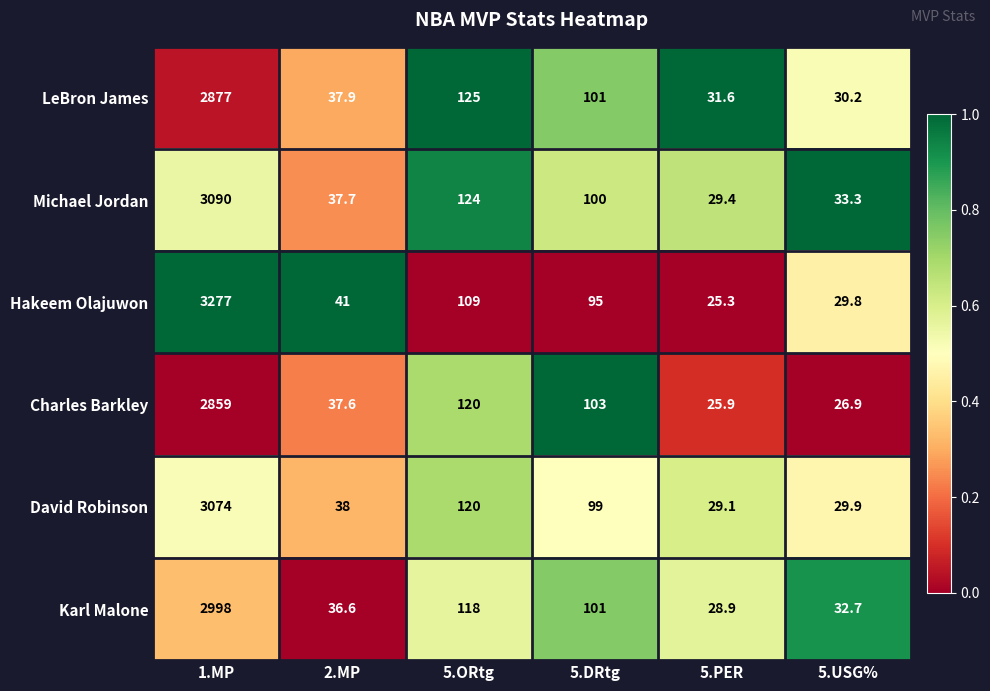

Which series has the largest total across all categories?

Hakeem Olajuwon